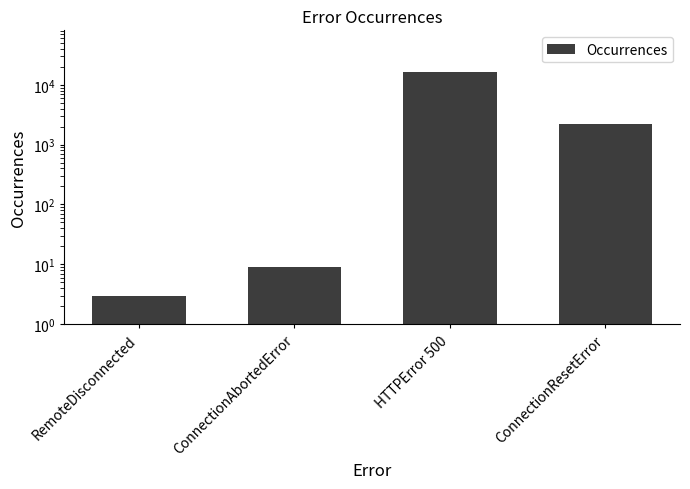

What is the label of the 1st bar from the right?

ConnectionResetError